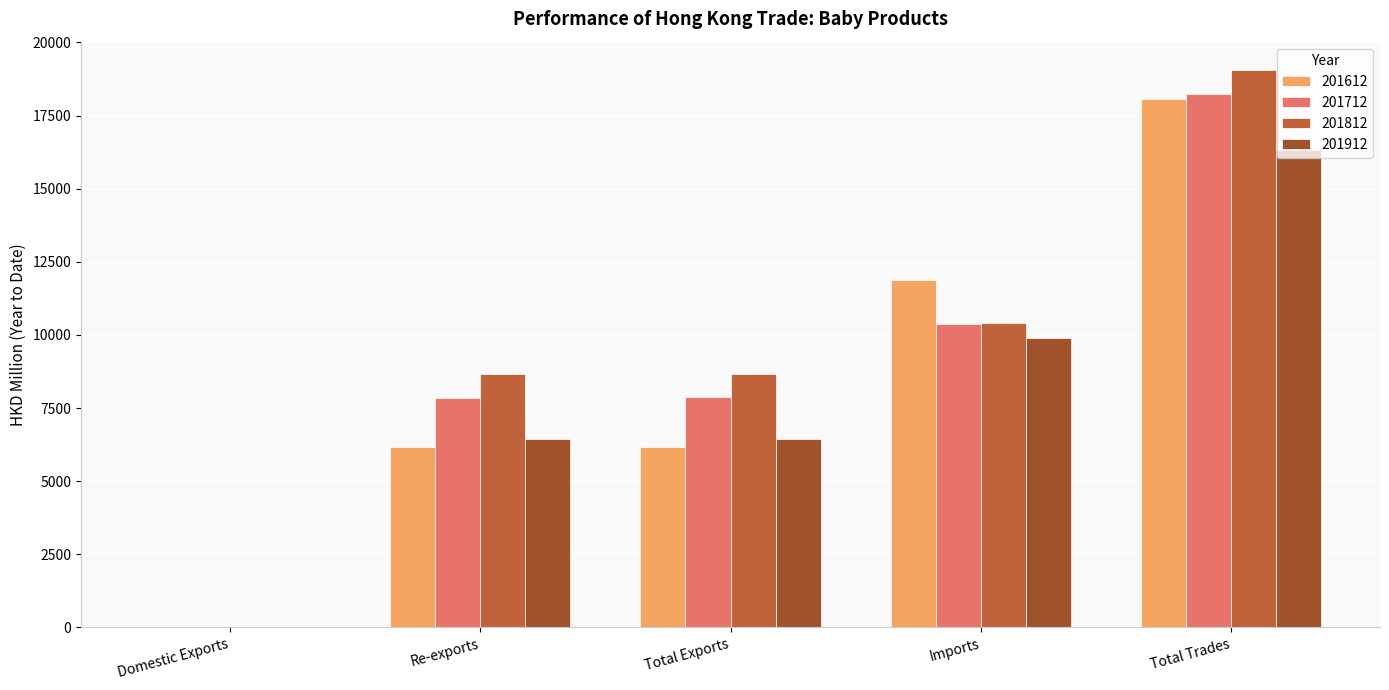

What is the label of the 2nd bar from the left?

Re-exports